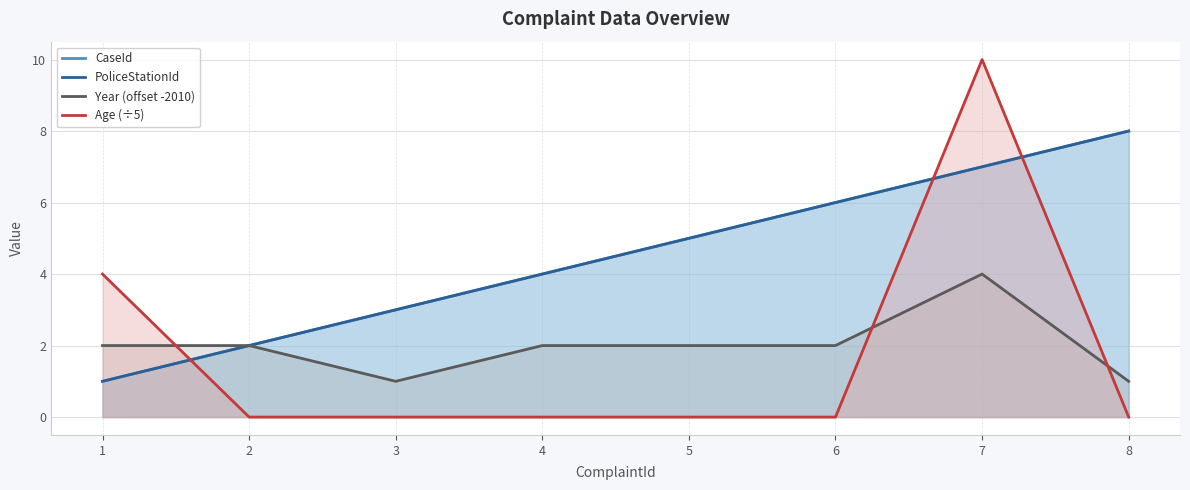

True or false: Year (offset -2010) has a value of 2 at 4.

True